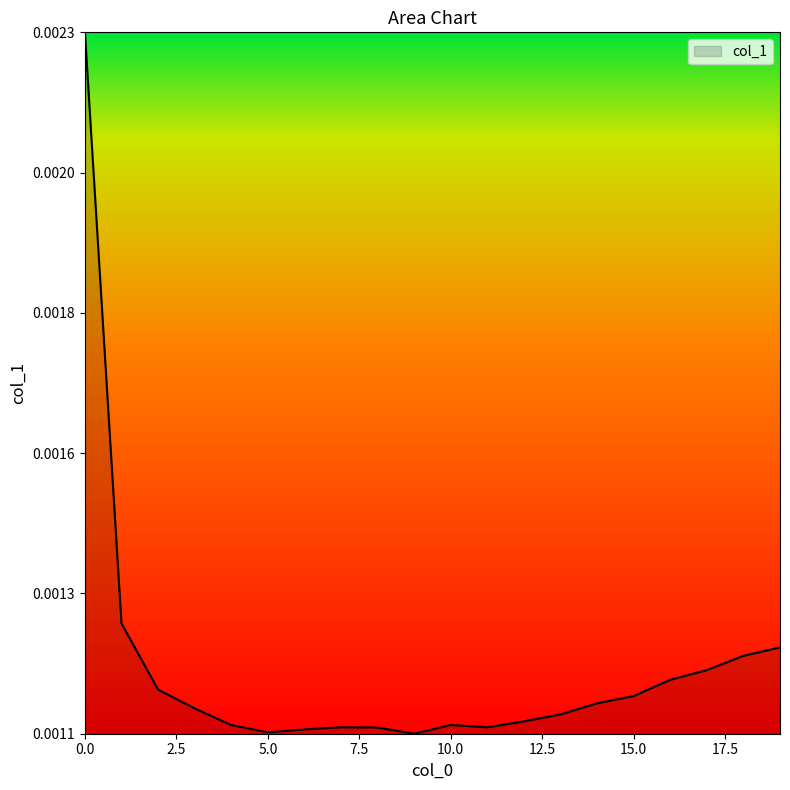

Count the values in the range 0 to 1.

20